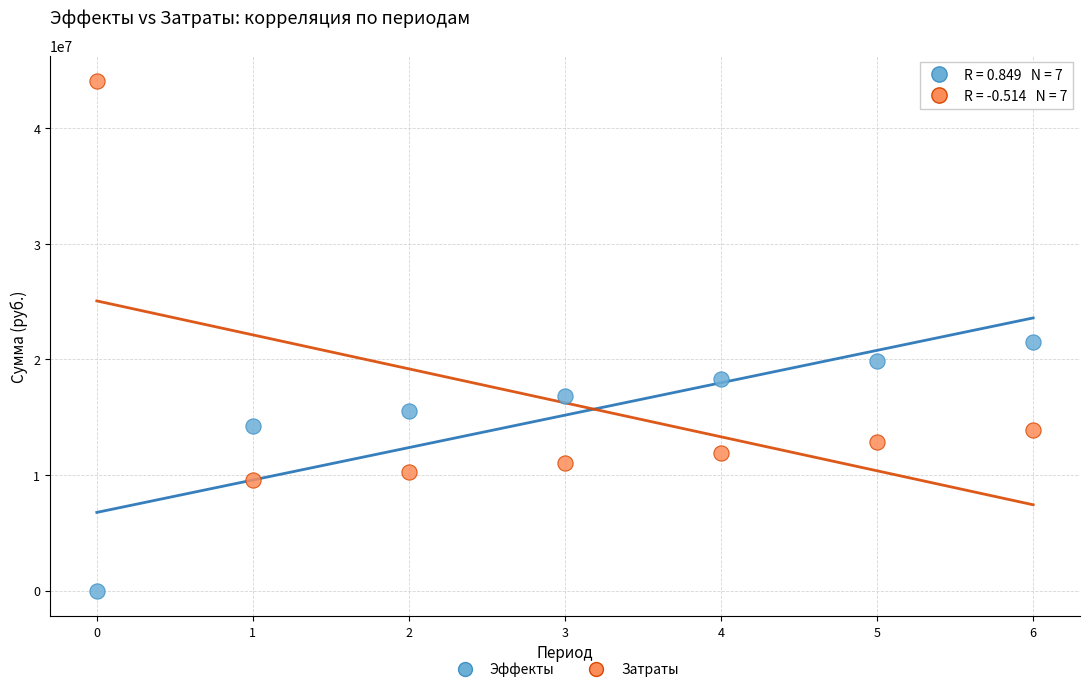

In the Затраты series, what Y value is closest to 26829105?

13890991.7